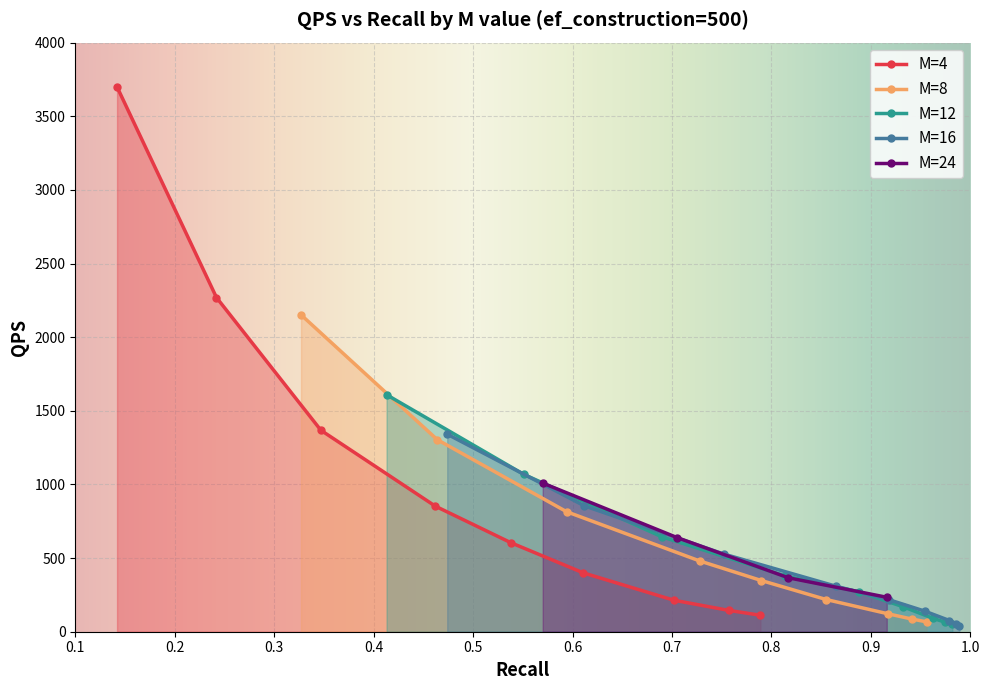

What is the value of the M=16 point at the 5th from the left?

217.9